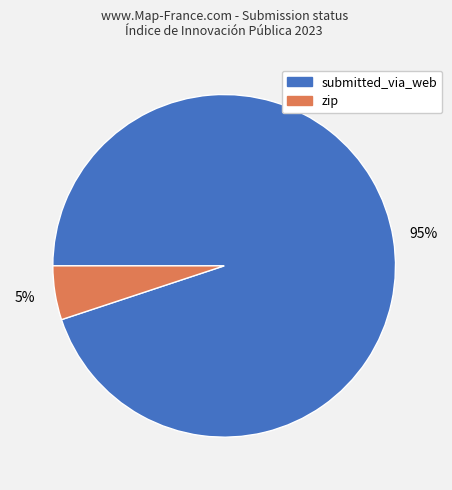

Is the sum of zip and submitted_via_web greater than half?

Yes